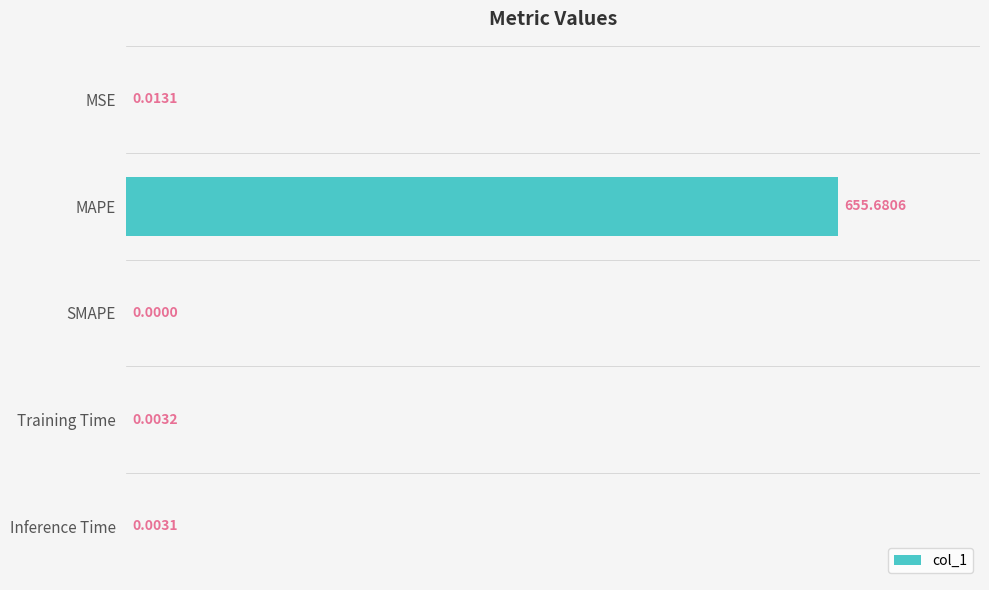

Which category has the highest value across all series?

MAPE